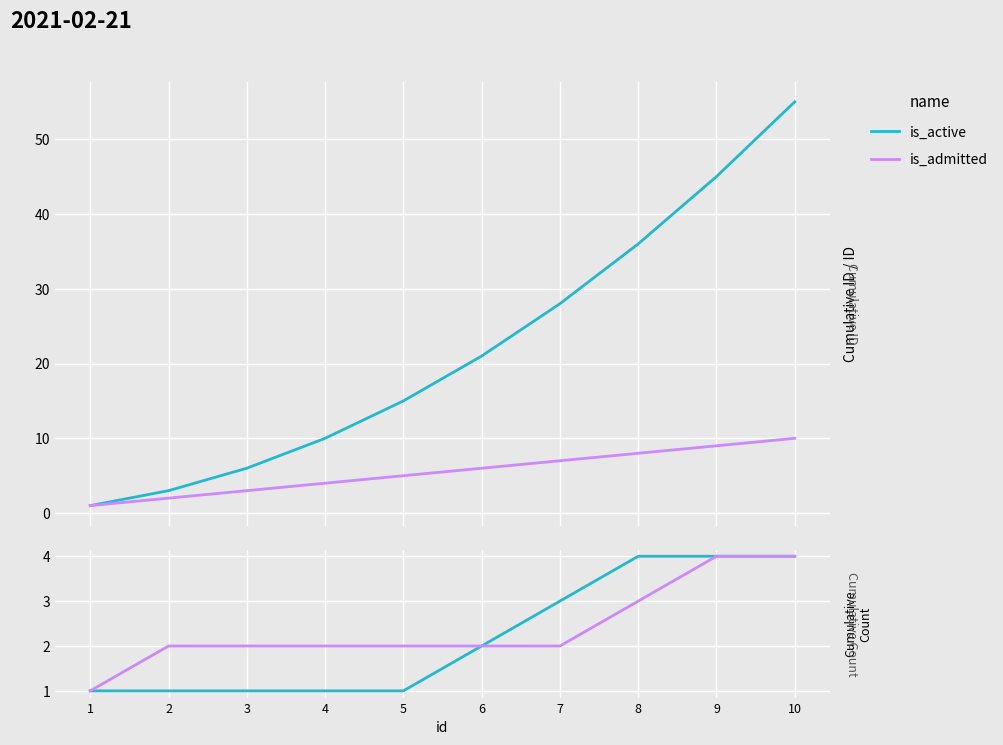

At which label does is_admitted reach its minimum?

1